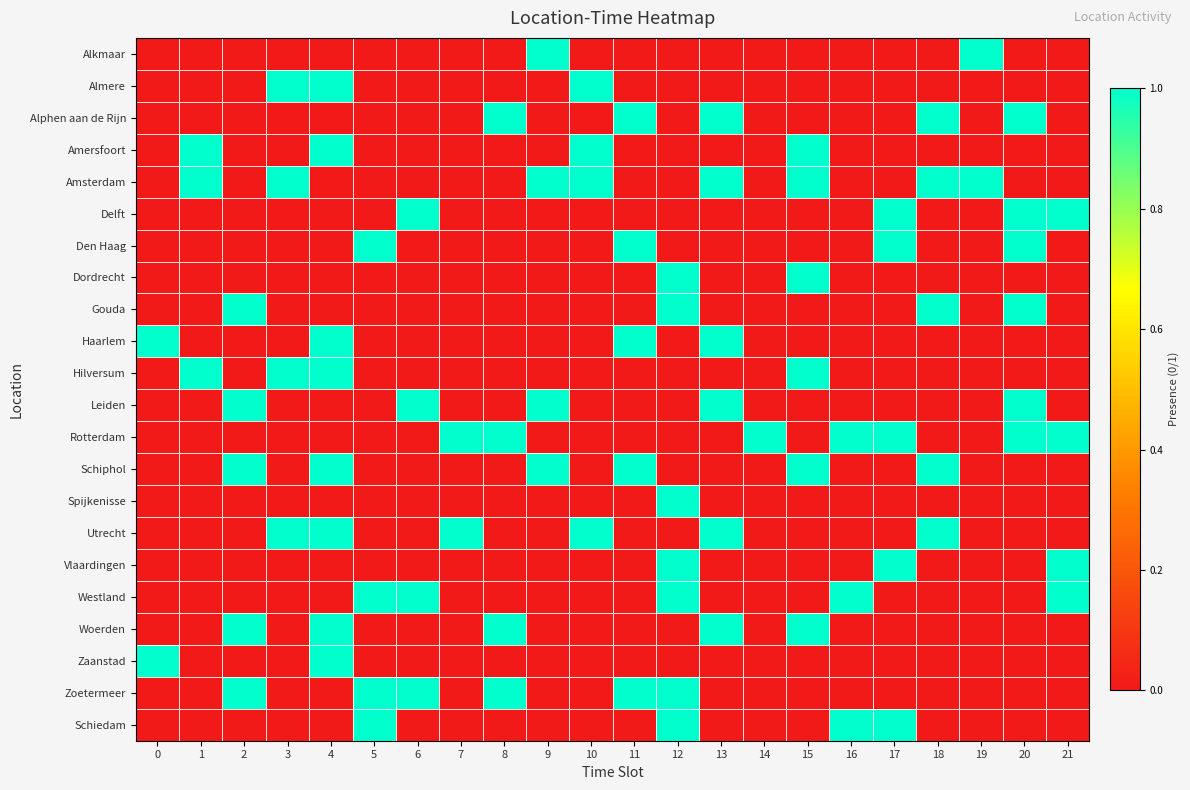

Which series has the largest total across all categories?

Amsterdam